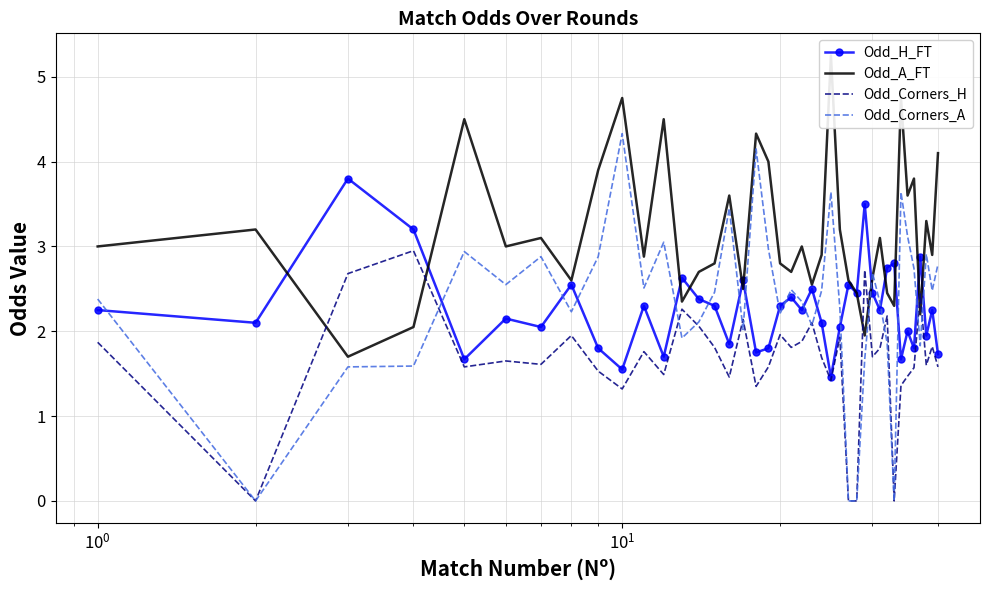

What is the highest value of the Odd_H_FT series?

3.8